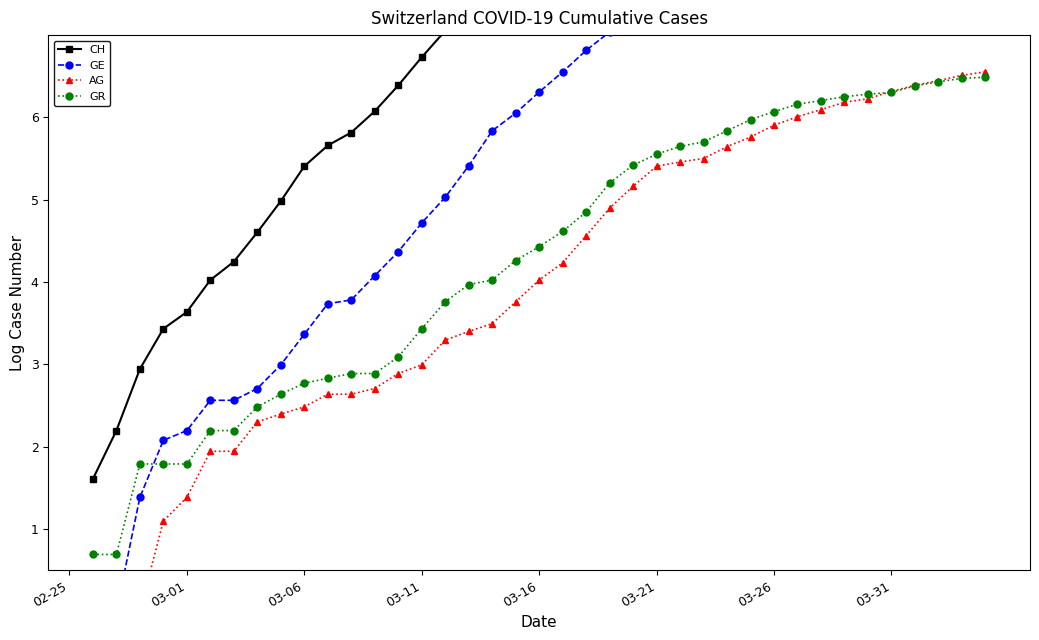

The AG series shows 2.0 at 03-01. True or false?

False